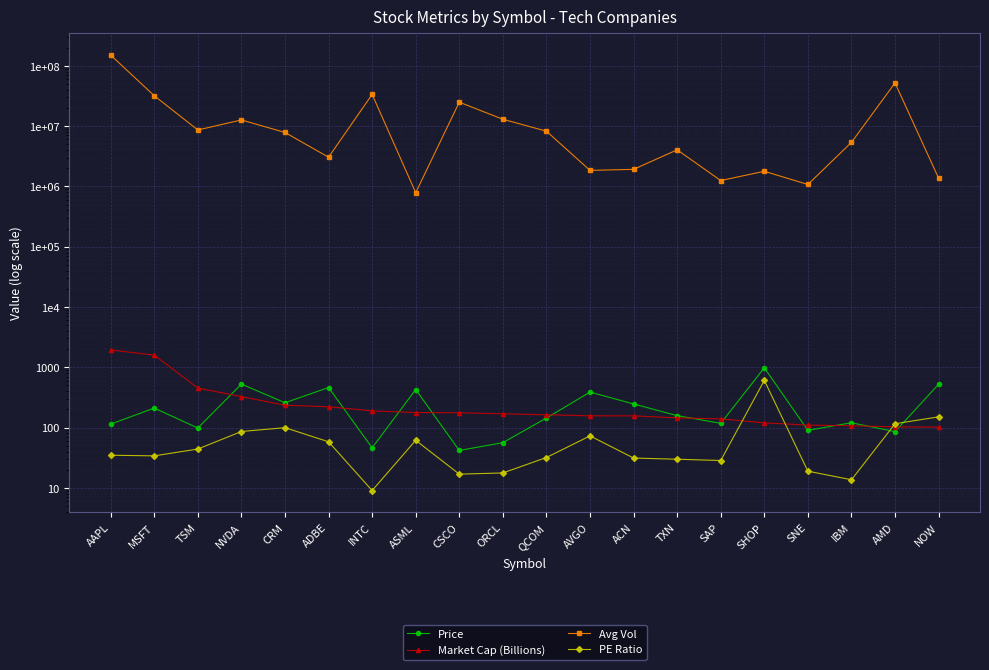

True or false: Price and Avg Vol cross at least once.

False